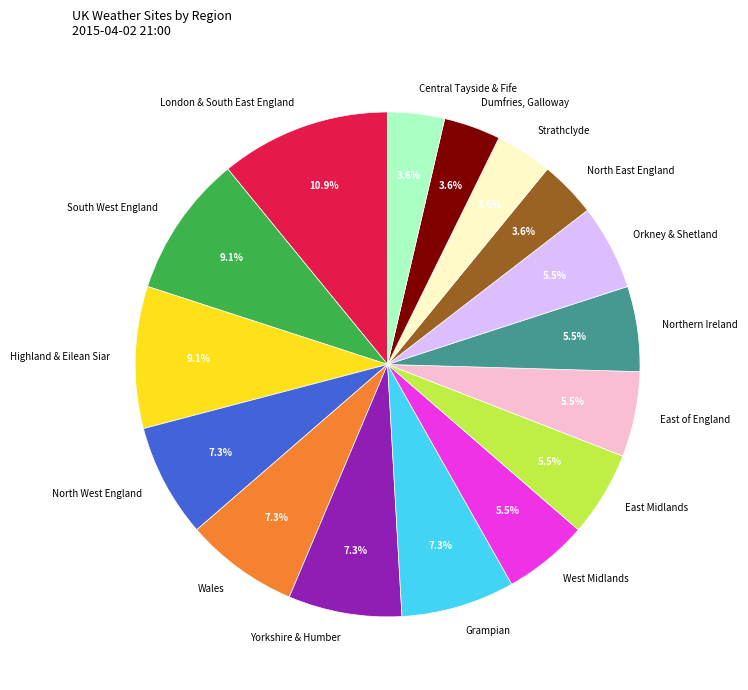

What is the ratio of the value at West Midlands to the value at Yorkshire & Humber?

0.8